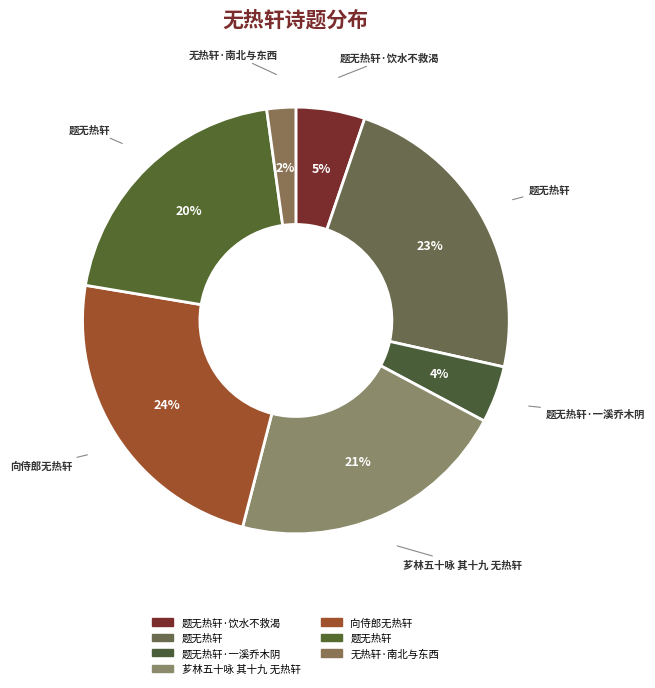

How many slices are in this pie chart?

7